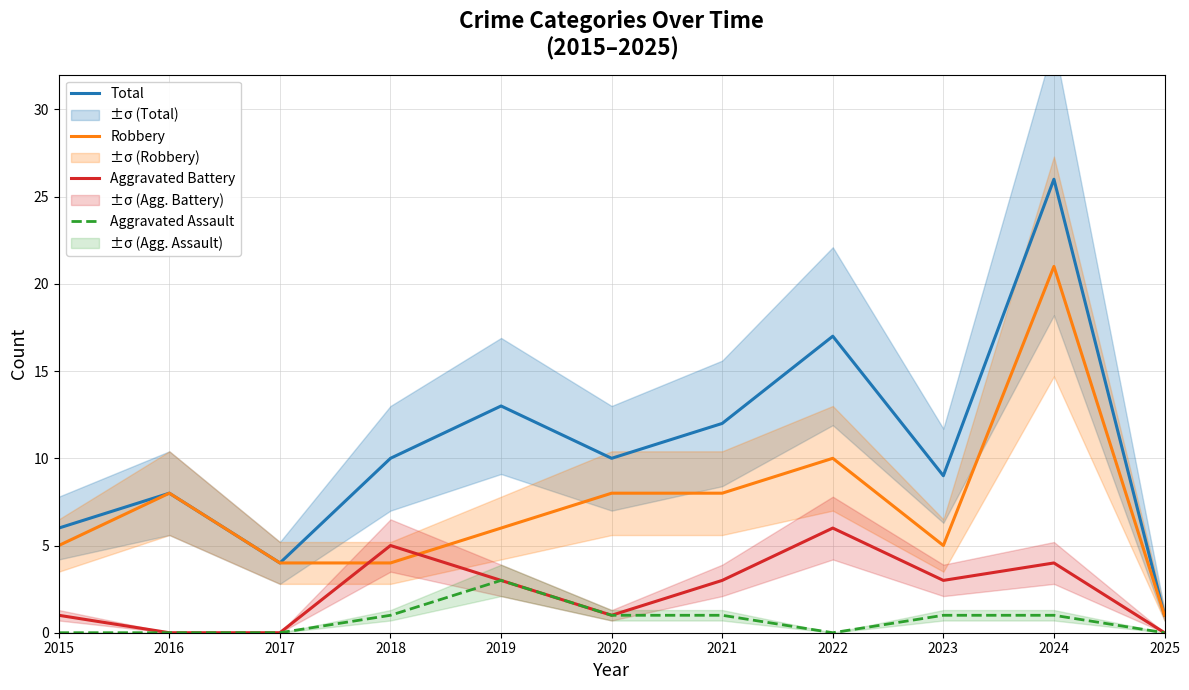

At which category does Aggravated Battery reach its first local valley?

2020